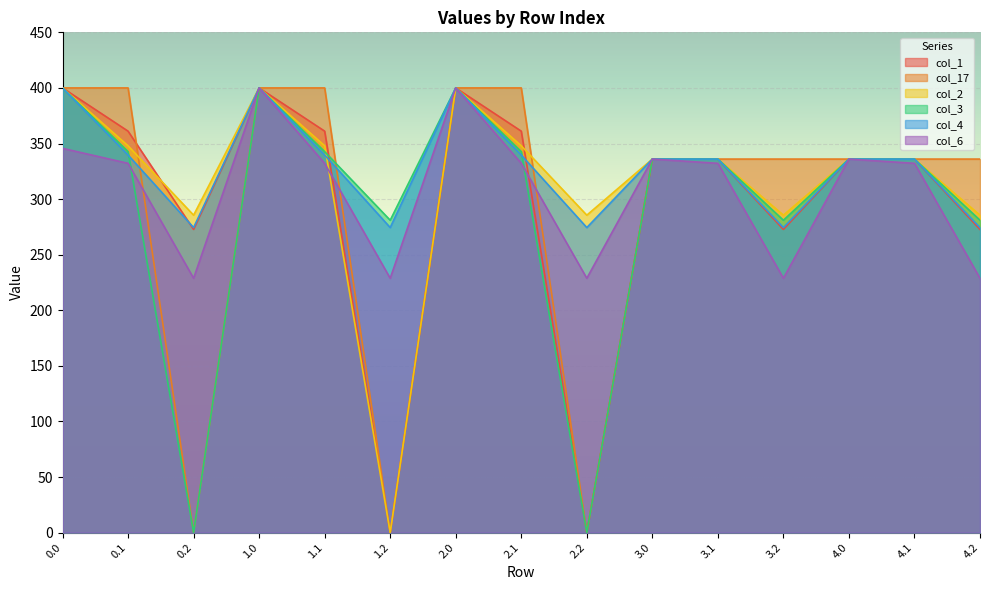

How many times do col_6 and col_3 cross each other?

2